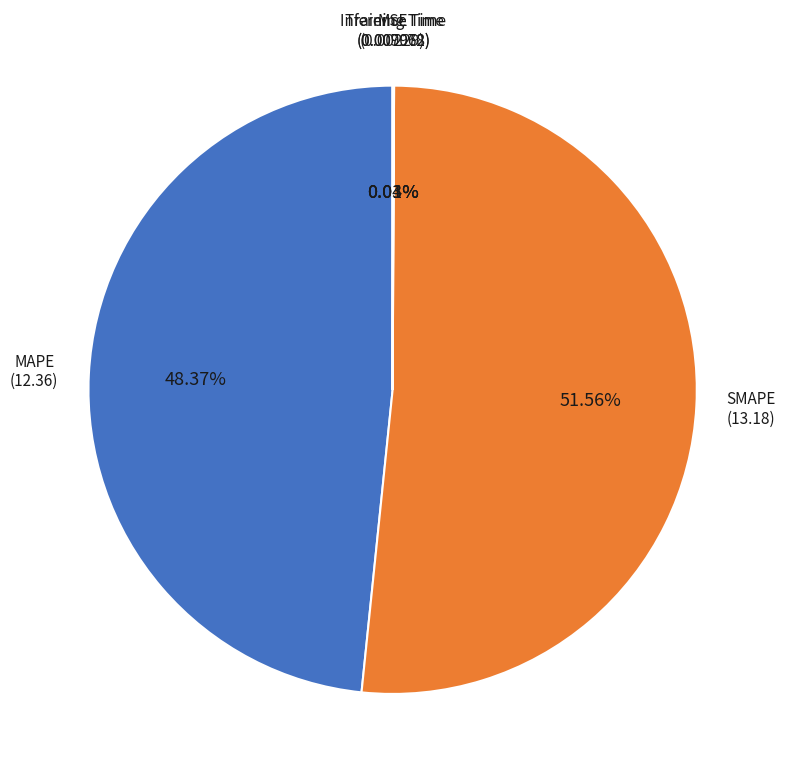

Does any single category account for the majority?

Yes